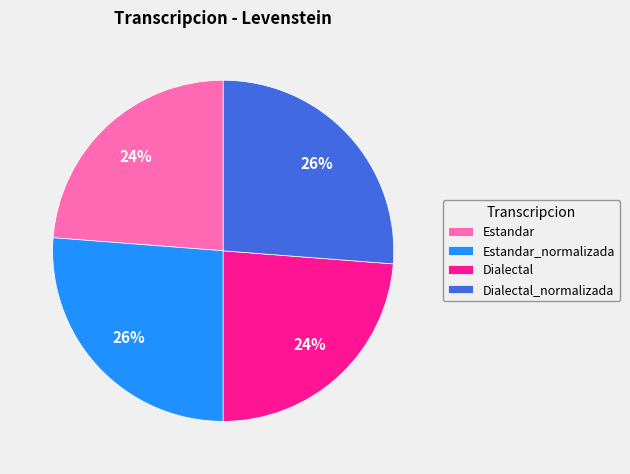

To the nearest percent, what is the average slice percentage?

25%